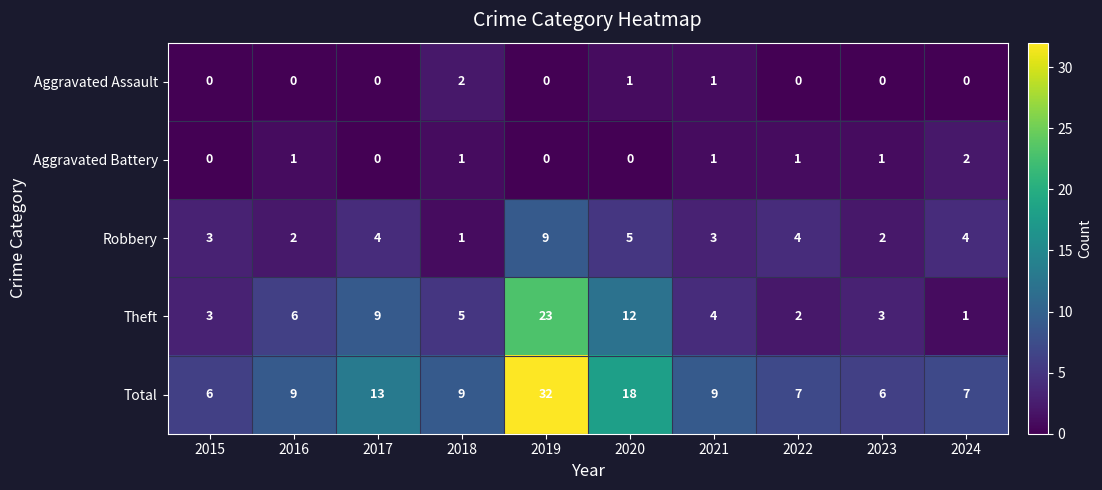

How many categories are shown in the chart?

10